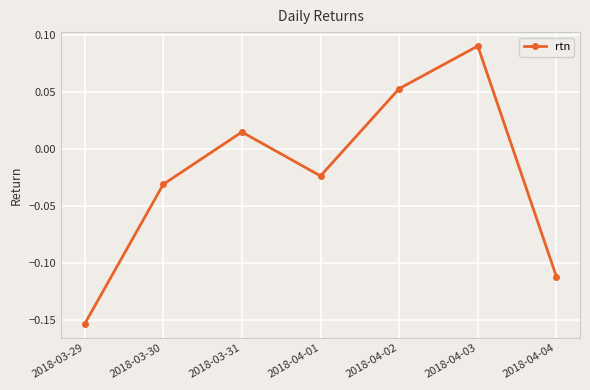

Rank the categories by value from lowest to highest.

2018-03-29, 2018-04-04, 2018-03-30, 2018-04-01, 2018-03-31, 2018-04-02, 2018-04-03